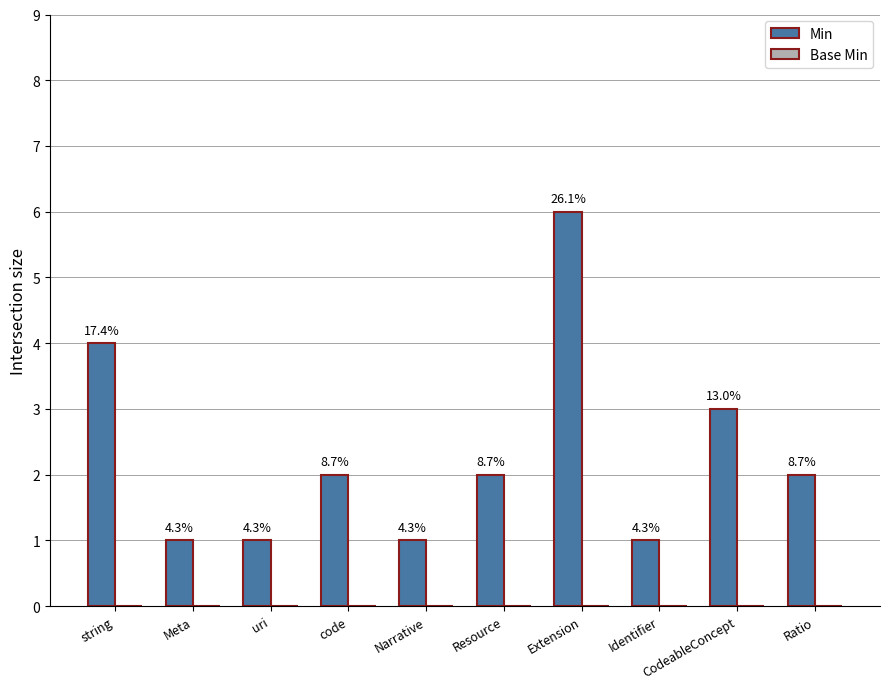

Does the chart contain any negative values?

No